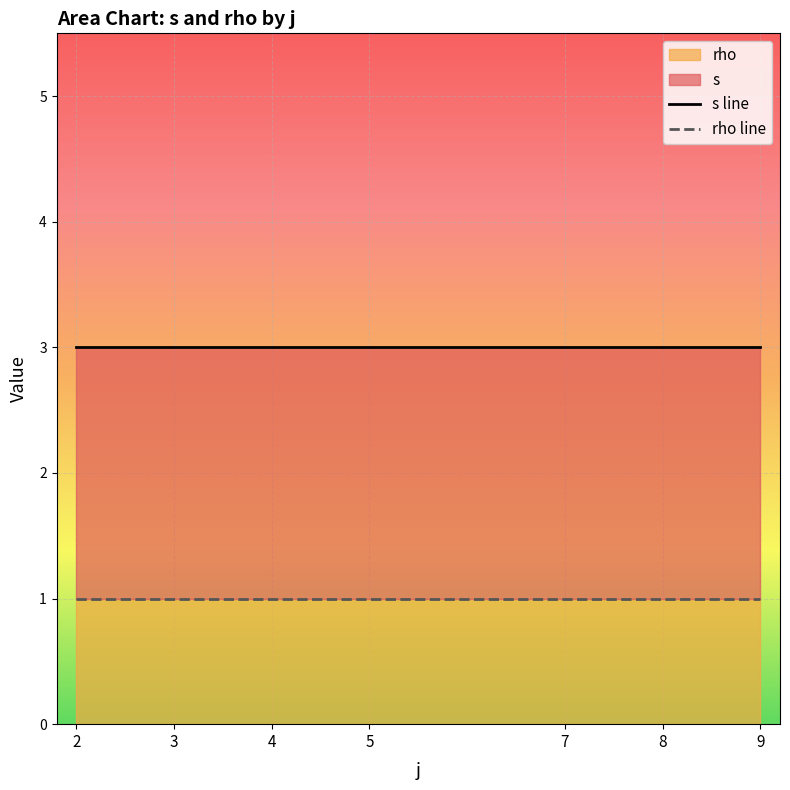

Is it true that s equals 3 at 11?

False